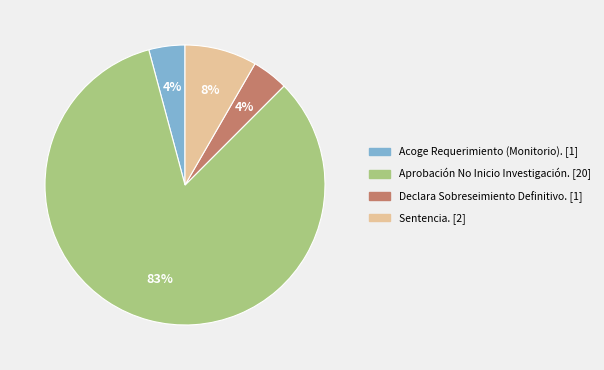

Count the number of slices in the pie.

4